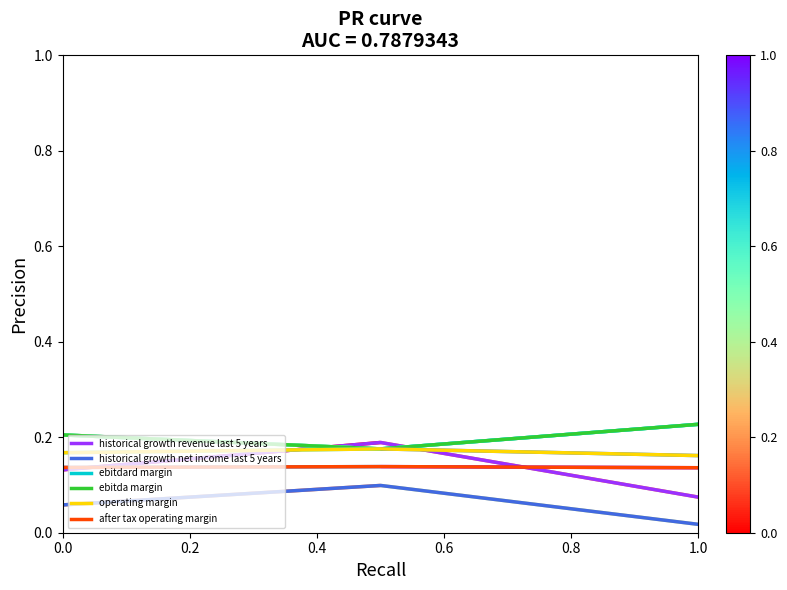

How many categories are shown in the chart?

3